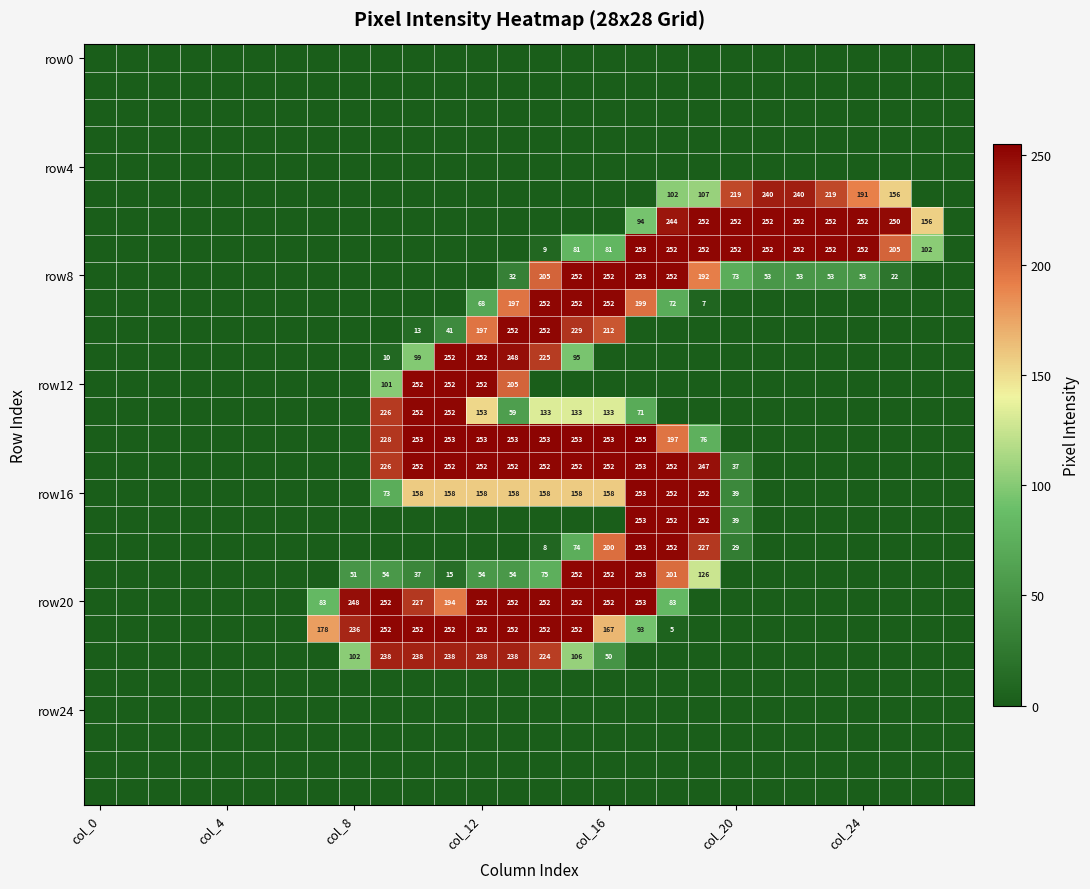

Count the number of categories in the chart.

28